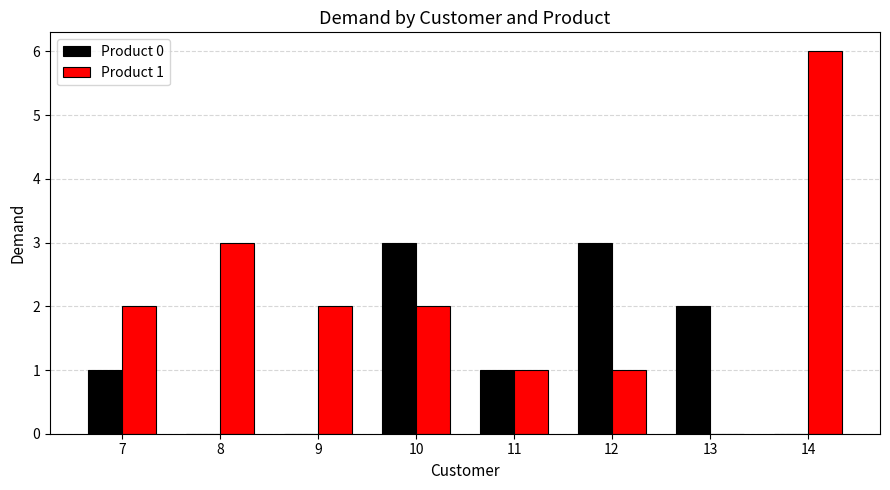

Which category has the highest value in the Product 1 series?

14